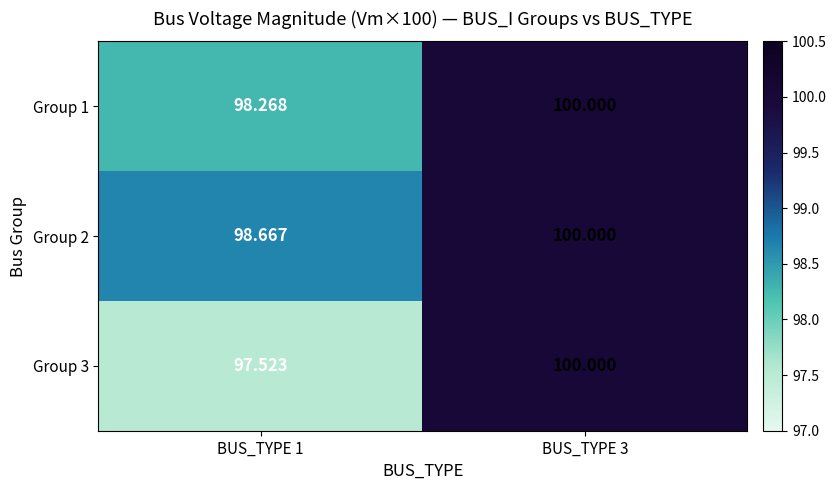

List the series in order of their overall mean, highest first.

Group 2, Group 1, Group 3